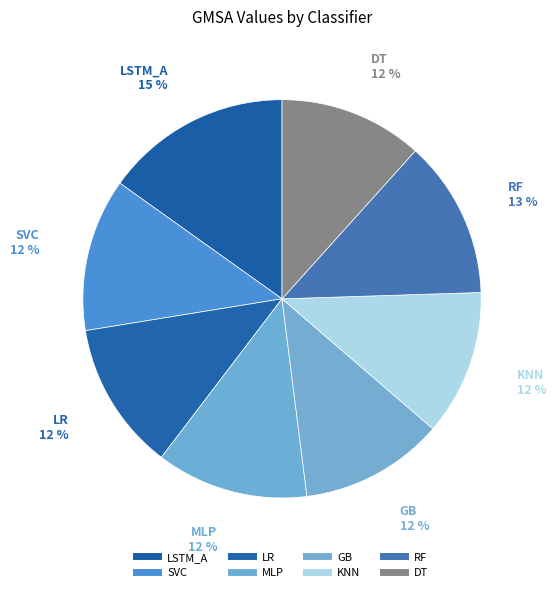

To the nearest percent, what percentage of the pie is GB?

12%